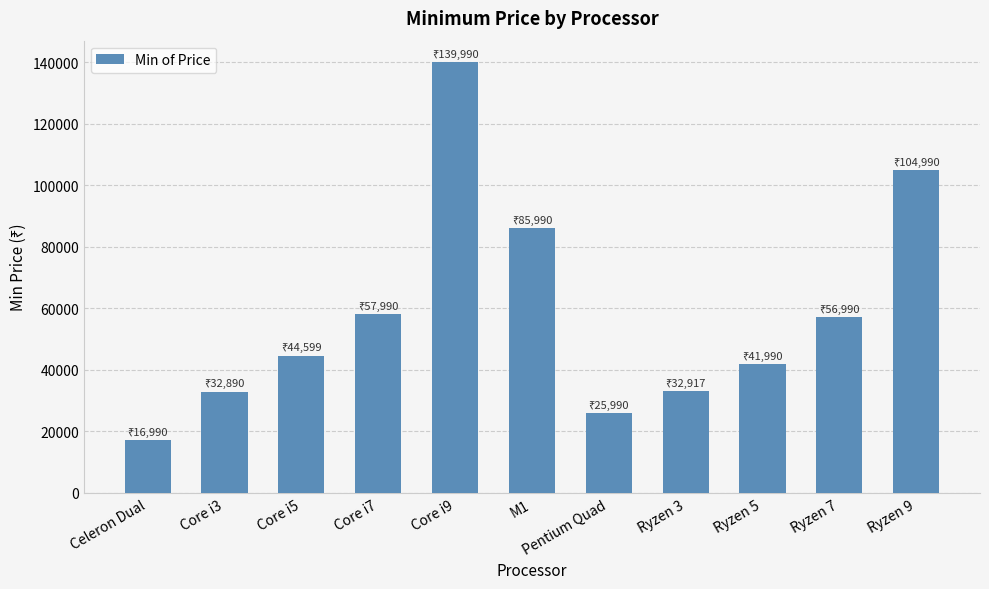

Read the value at Core i5.

44599